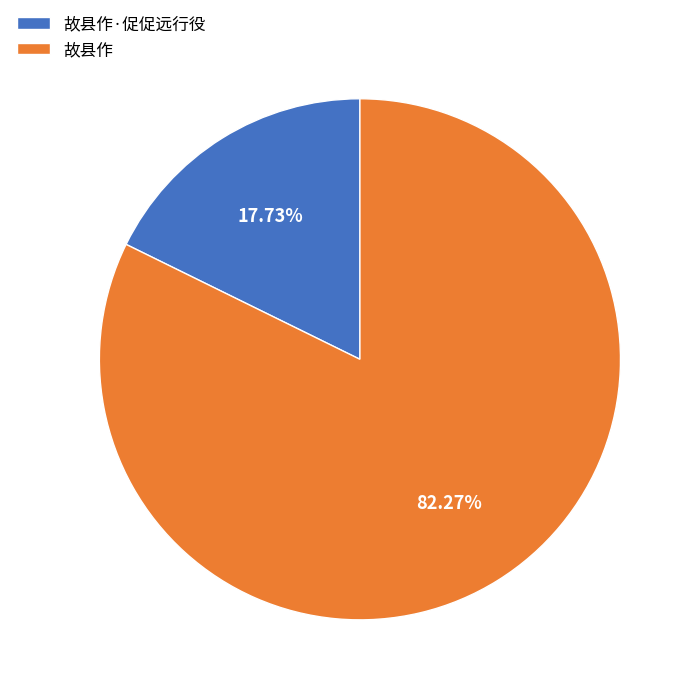

To the nearest percent, what is the combined percentage of 故县作 and 故县作·促促远行役?

100%